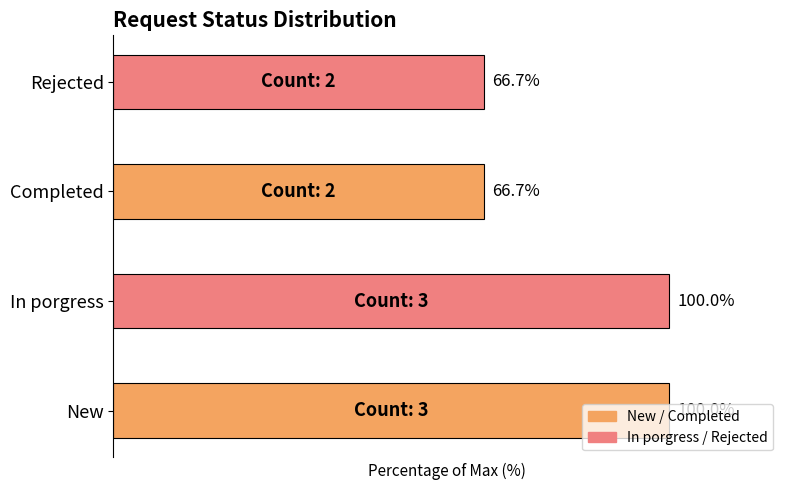

Which has a higher value, New or Rejected?

New